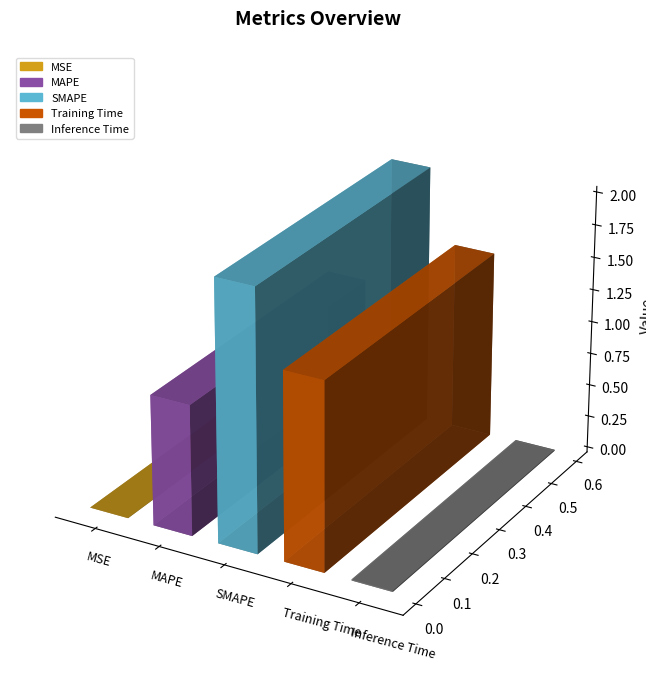

What is the difference between the maximum and minimum values?

2.0